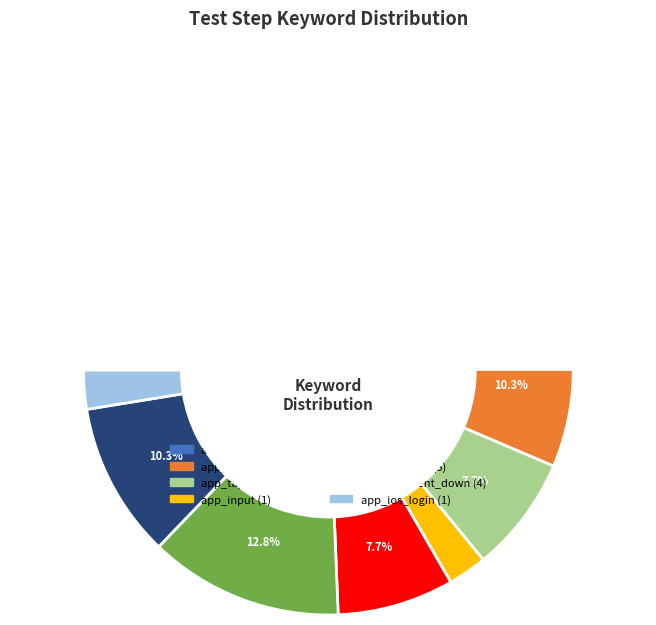

To the nearest percent, what is the difference between the app_click and app_click_ignore slice percentages?

35%